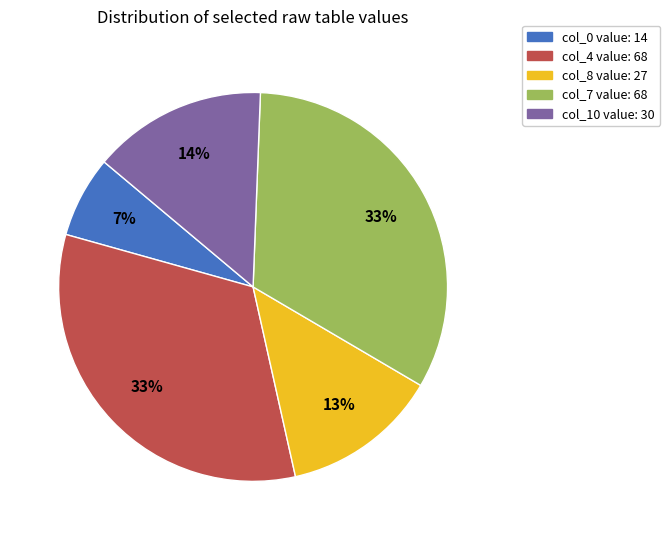

What is the ratio of the value at col_4 to the value at col_8?

2.5